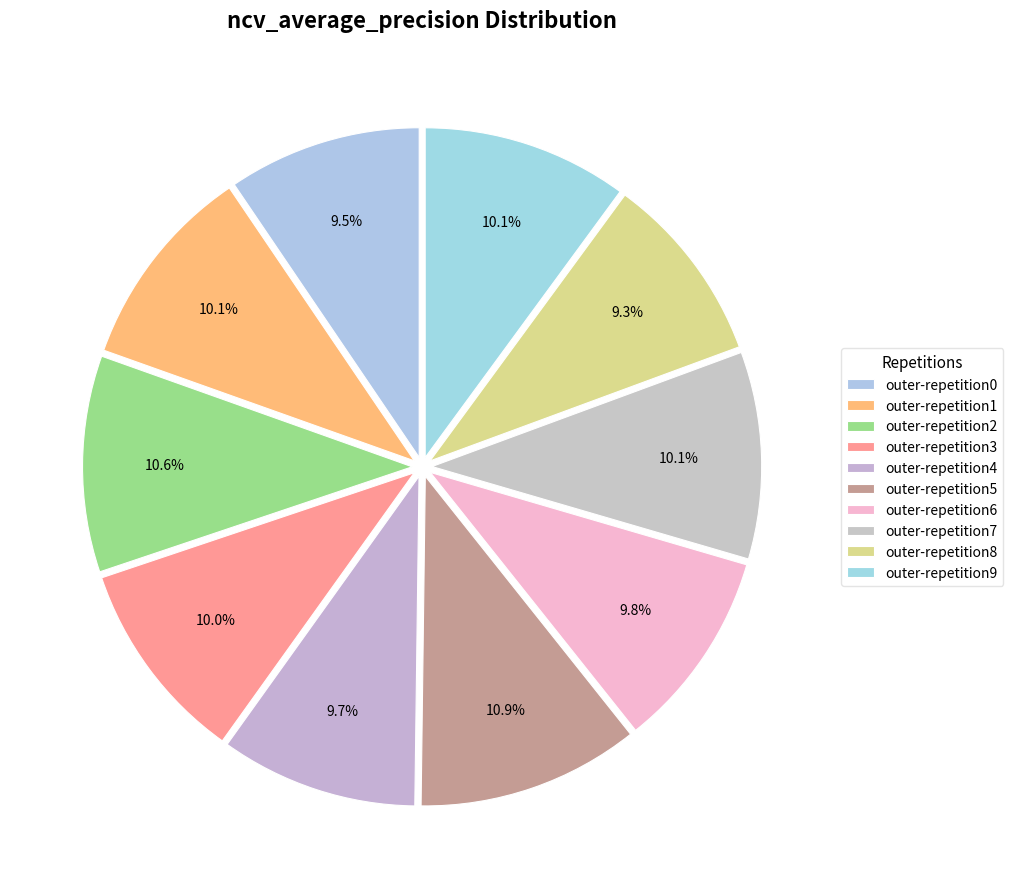

How many slices are in this pie chart?

10